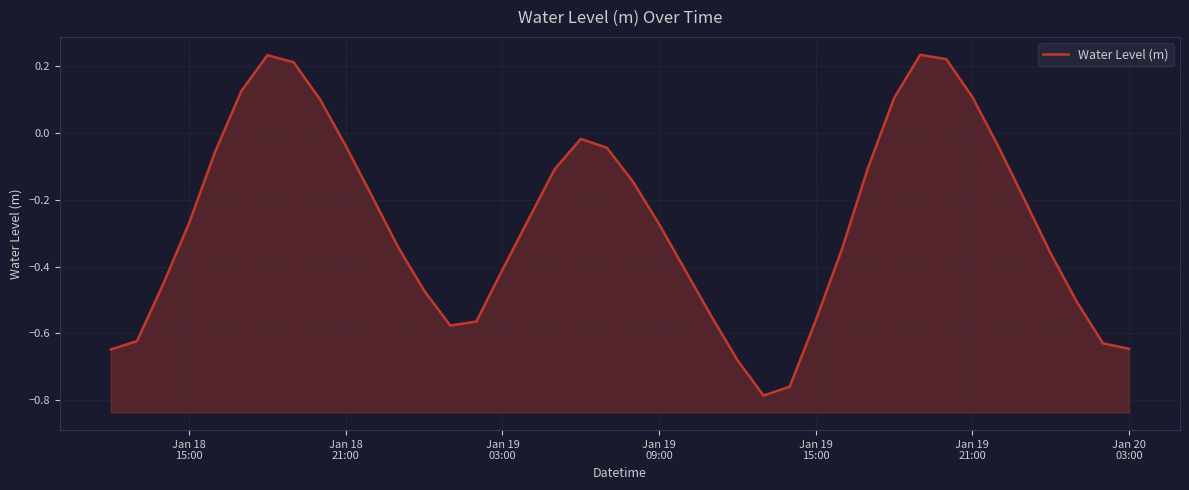

What is the maximum value shown in the chart?

0.2